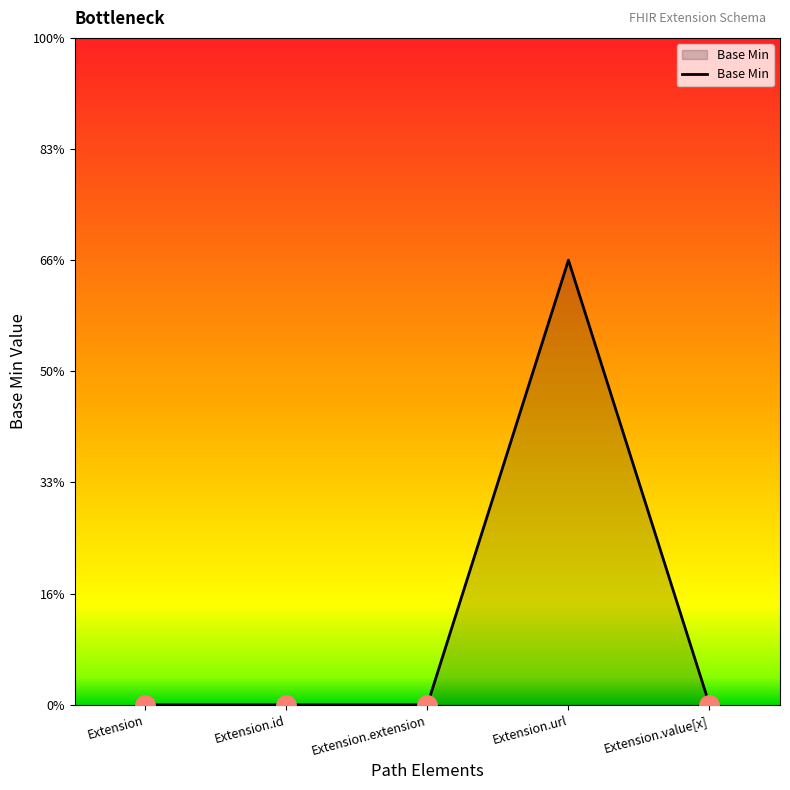

Does the chart have visible grid lines?

No